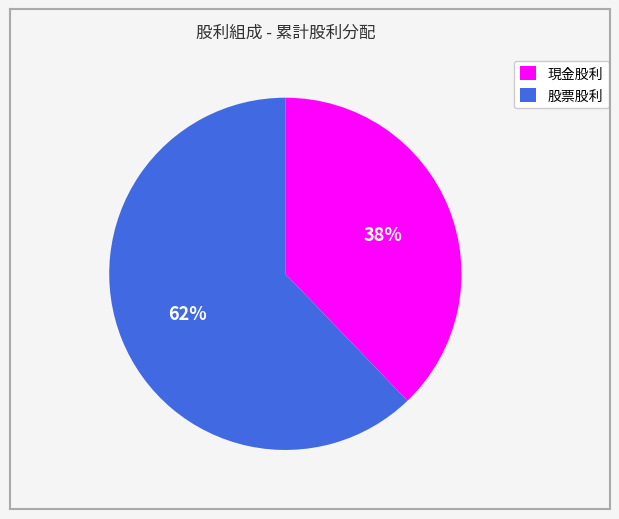

Which category has the smallest portion of the pie?

現金股利